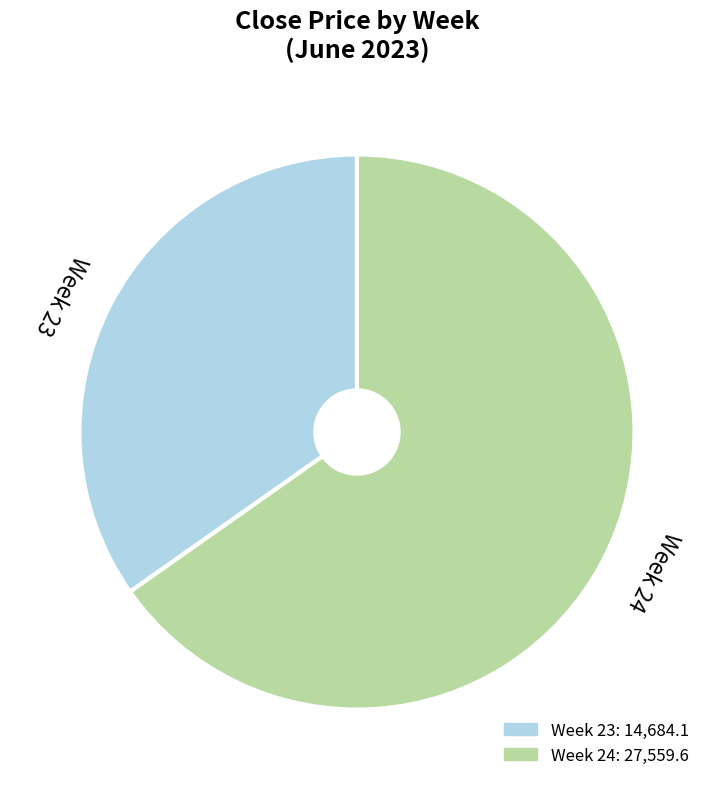

Which category has the biggest portion of the pie?

Week 24